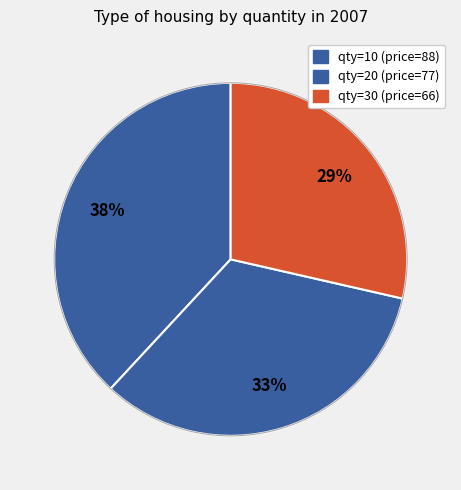

How many slices are in this pie chart?

3